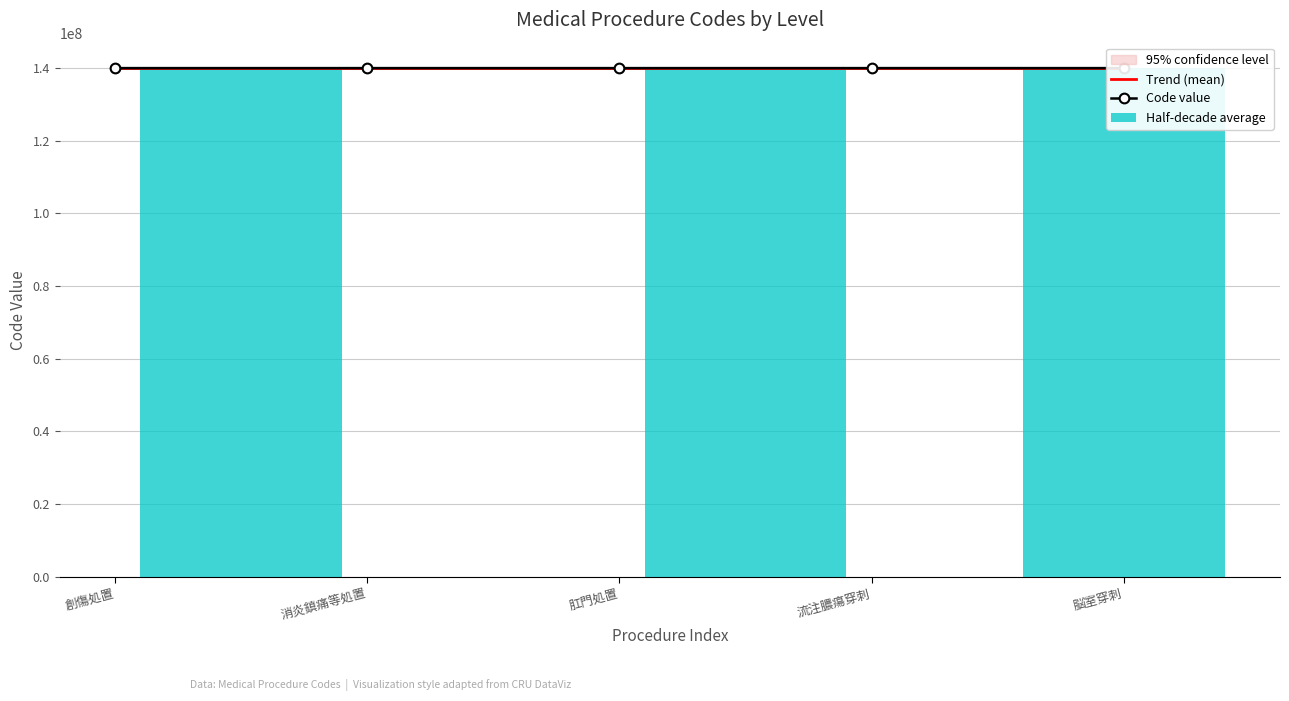

Is it true that Trend (mean) equals 216575890 at 肛門処置?

False